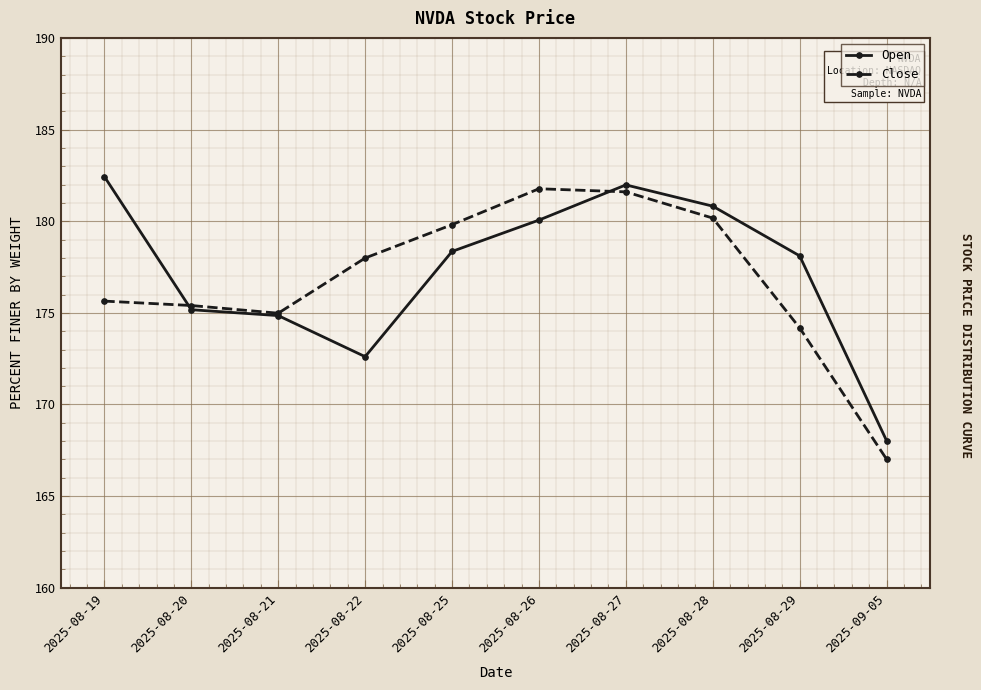

How many values in the Close series exceed 177?

5